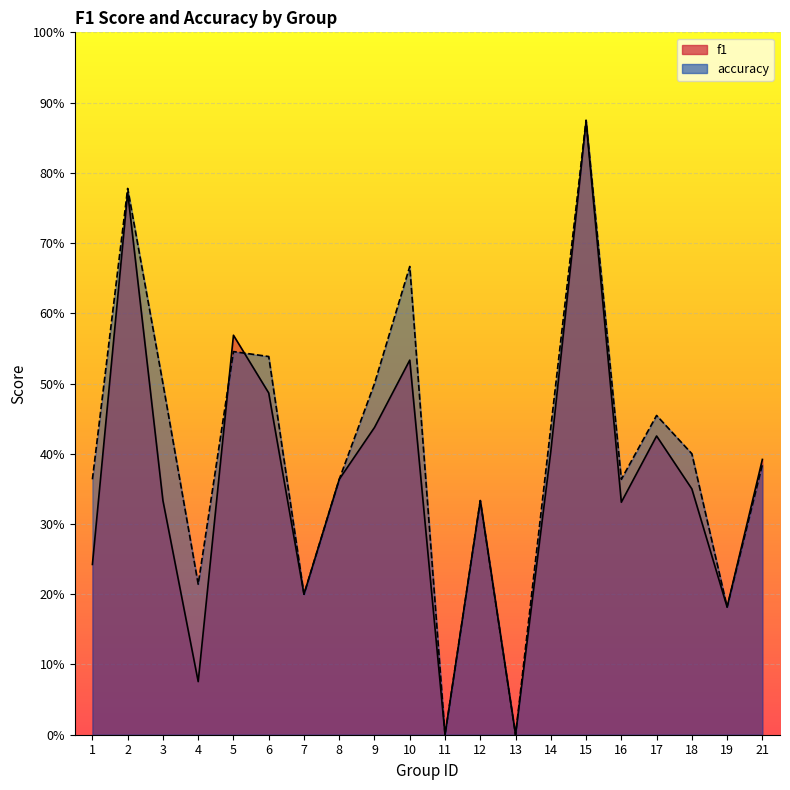

List the series in order of their peak value, lowest first.

f1, accuracy